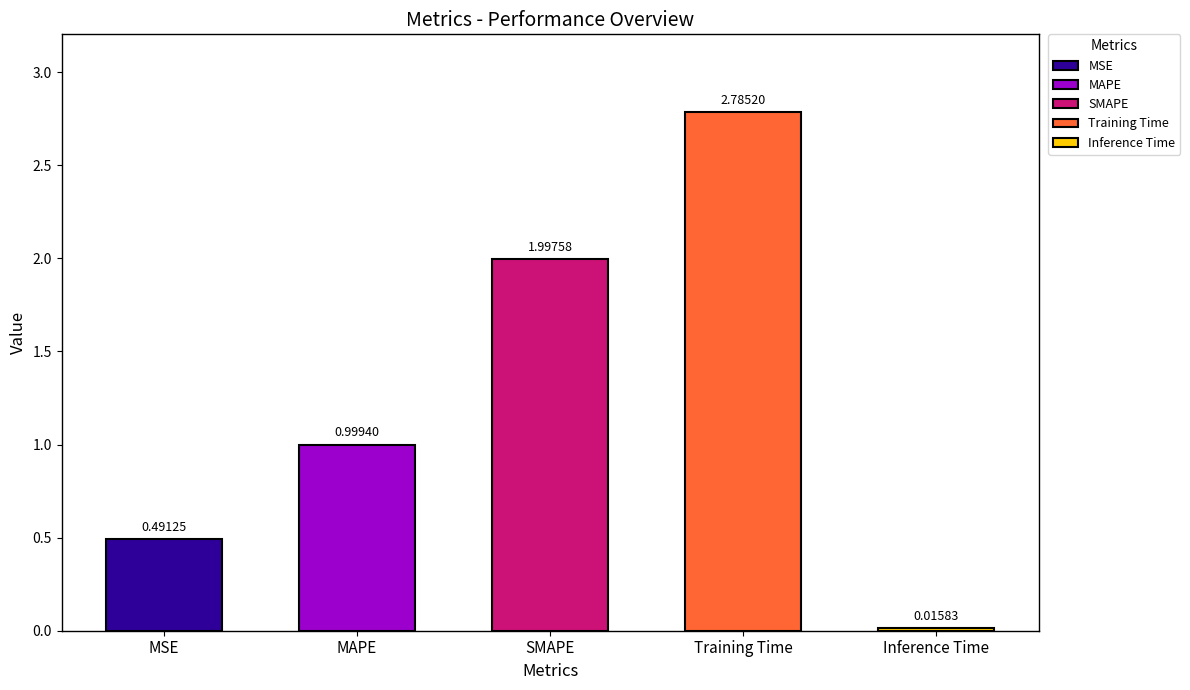

Reading left to right, transcribe all the data shown in this chart.

0.5	1.0	2.0	2.8	0.0